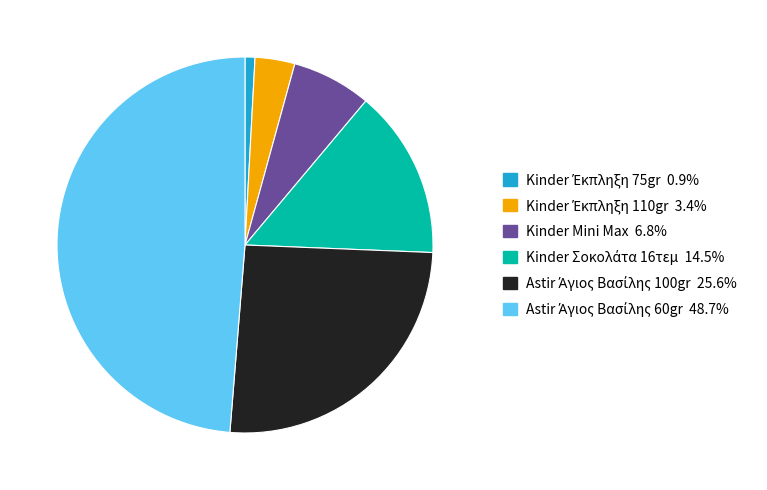

Is there any slice that represents more than half of the pie?

No